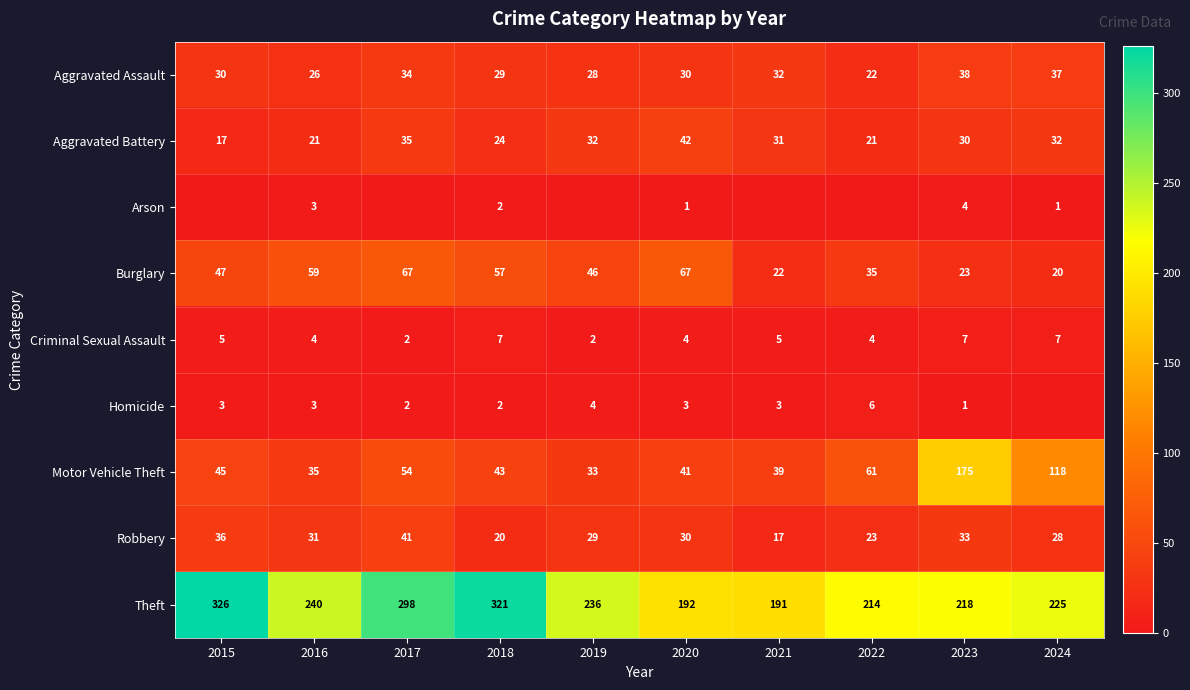

What is the lowest value of the Aggravated Battery series?

17